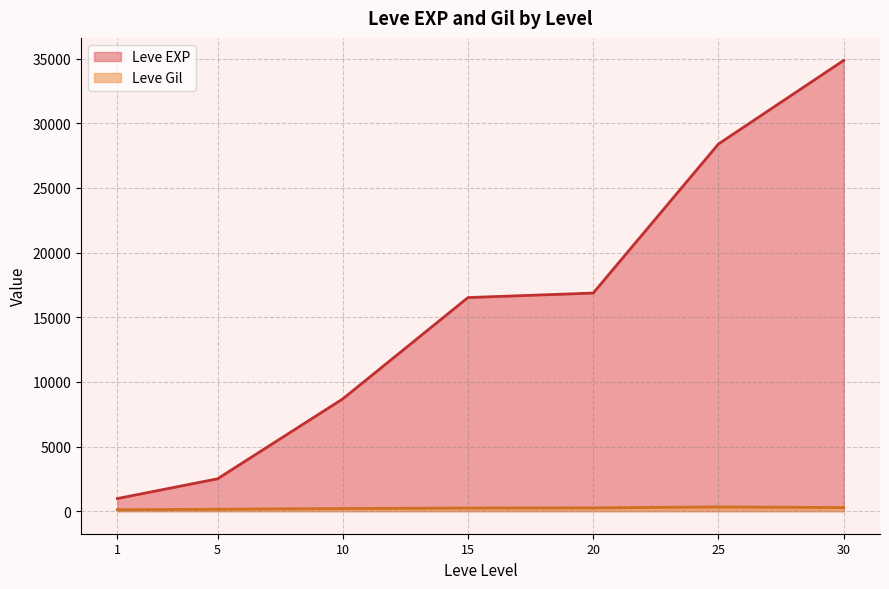

Rank the series at 1 from highest to lowest value.

Leve EXP, Leve Gil